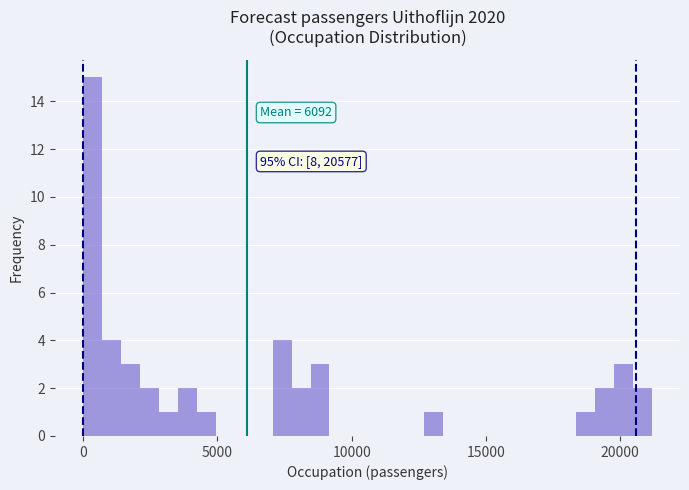

Around what value on the x-axis is the tallest bar? Give the approximate position of its centre, as read against the axis.

500